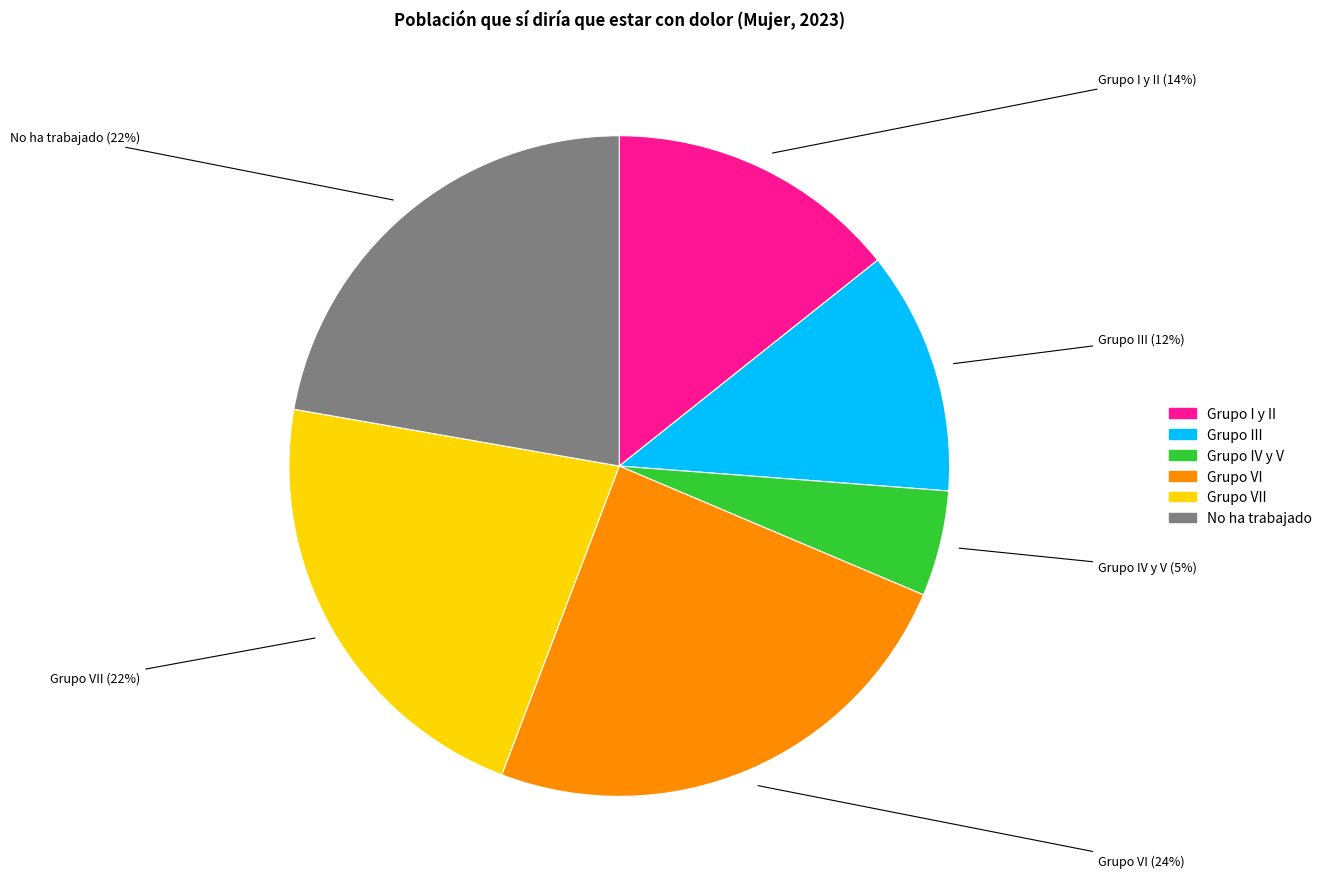

Is there a majority slice in this chart?

No